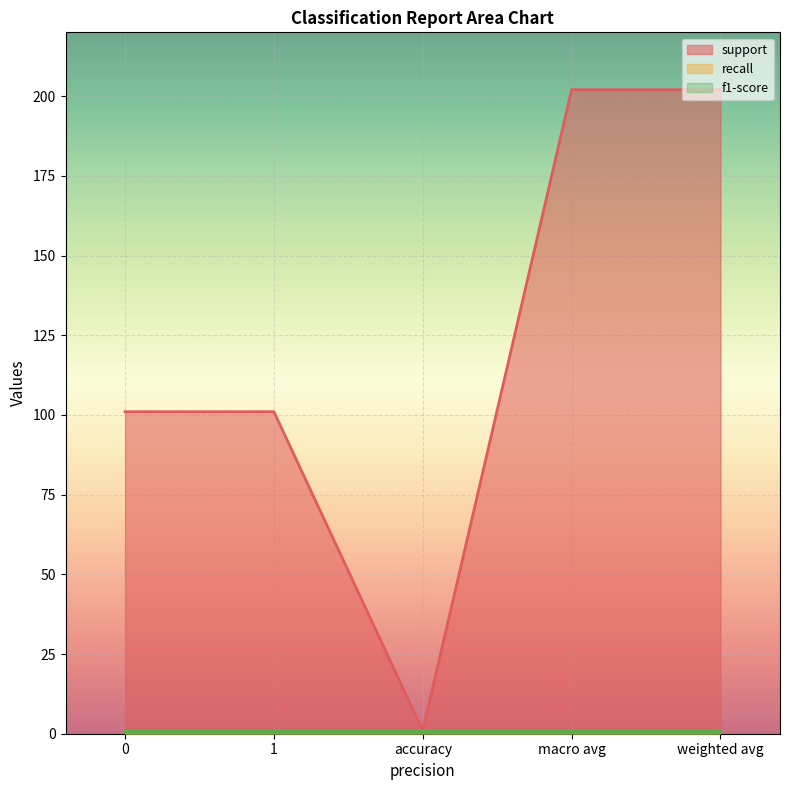

The value of f1-score at macro avg is 1. True or false?

True